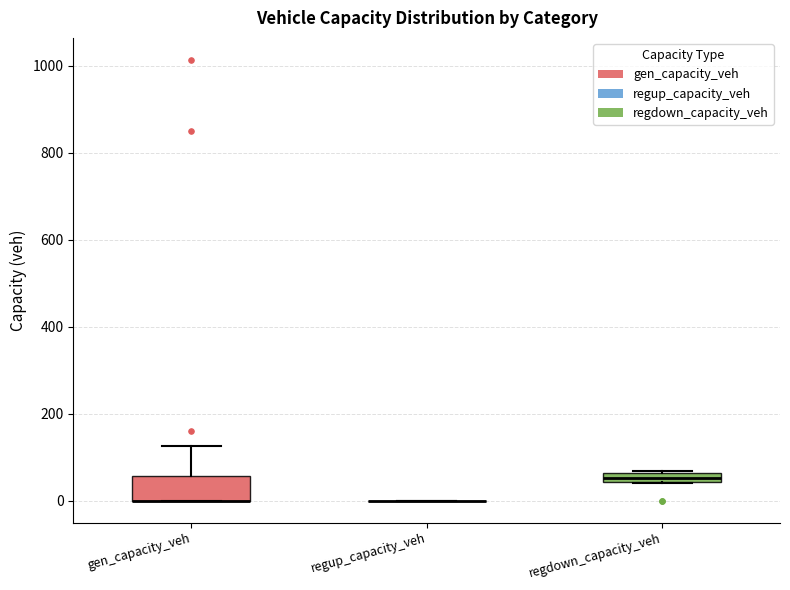

Which box is the tallest, from its lower edge to its upper edge?

gen_capacity_veh